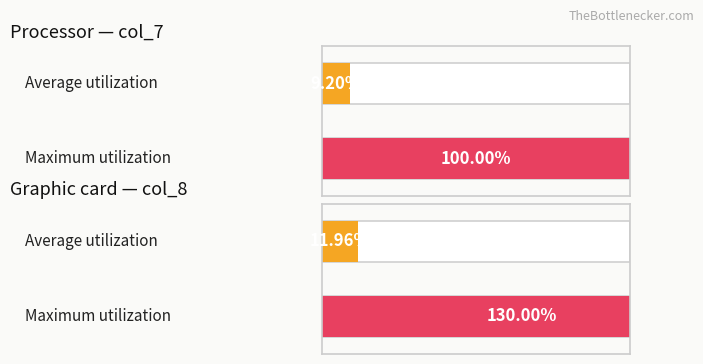

Does the chart contain stacked bars?

No